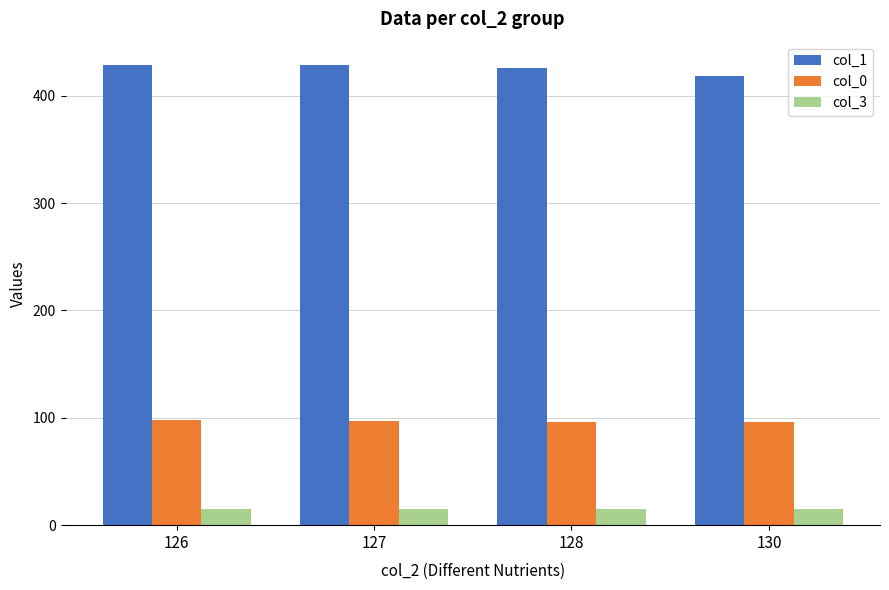

Which series has the largest range (max minus min)?

col_1